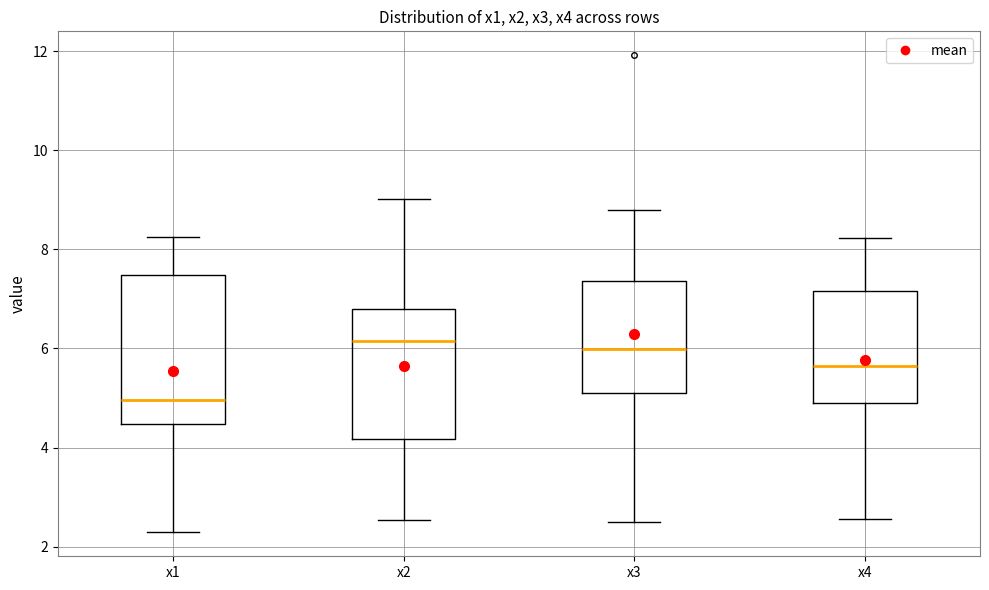

Where does the lower whisker of the box for x1 end on the y-axis? The values are not printed on the chart, so give them approximately, as read against the axis.

2.2